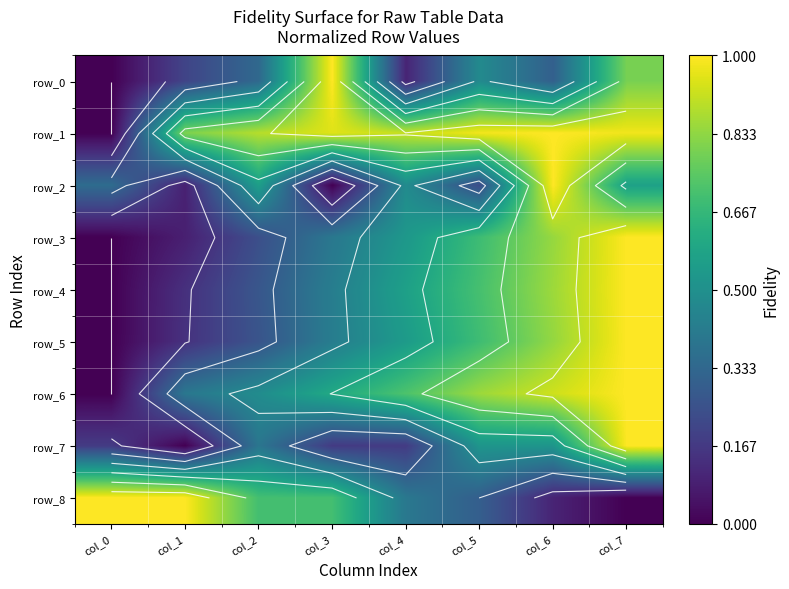

Reading right to left, what are all the values shown in this chart?

row_0: 0.8	0.3	0.5	0.1	1.0	0.3	0.2	0.0
row_1: 1.0	1.0	1.0	0.9	1.0	0.9	0.8	0.0
row_2: 0.6	1.0	0.2	0.5	0.0	0.6	0.1	0.4
row_3: 1.0	0.8	0.7	0.5	0.4	0.2	0.1	0.0
row_4: 1.0	0.9	0.7	0.6	0.4	0.3	0.1	0.0
row_5: 1.0	0.8	0.7	0.5	0.4	0.3	0.1	0.0
row_6: 1.0	0.9	0.9	0.7	0.6	0.5	0.4	0.0
row_7: 1.0	0.5	0.5	0.2	0.2	0.4	0.0	0.2
row_8: 0.0	0.1	0.3	0.4	0.7	0.7	1.0	1.0